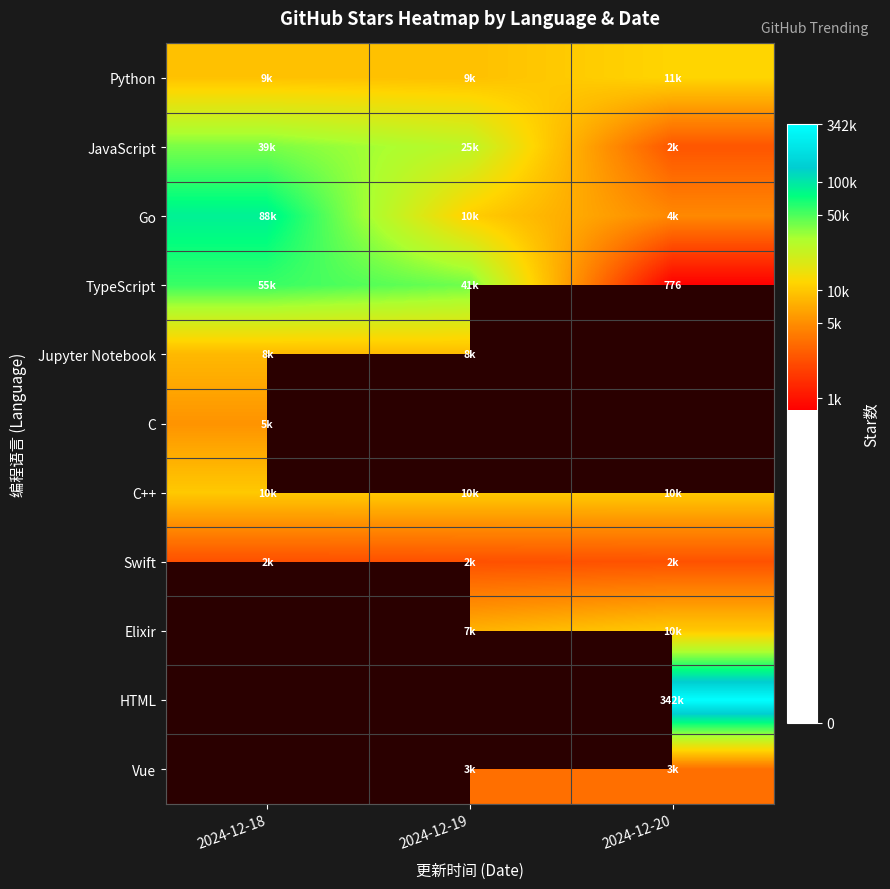

Which series has the largest range (max minus min)?

TypeScript